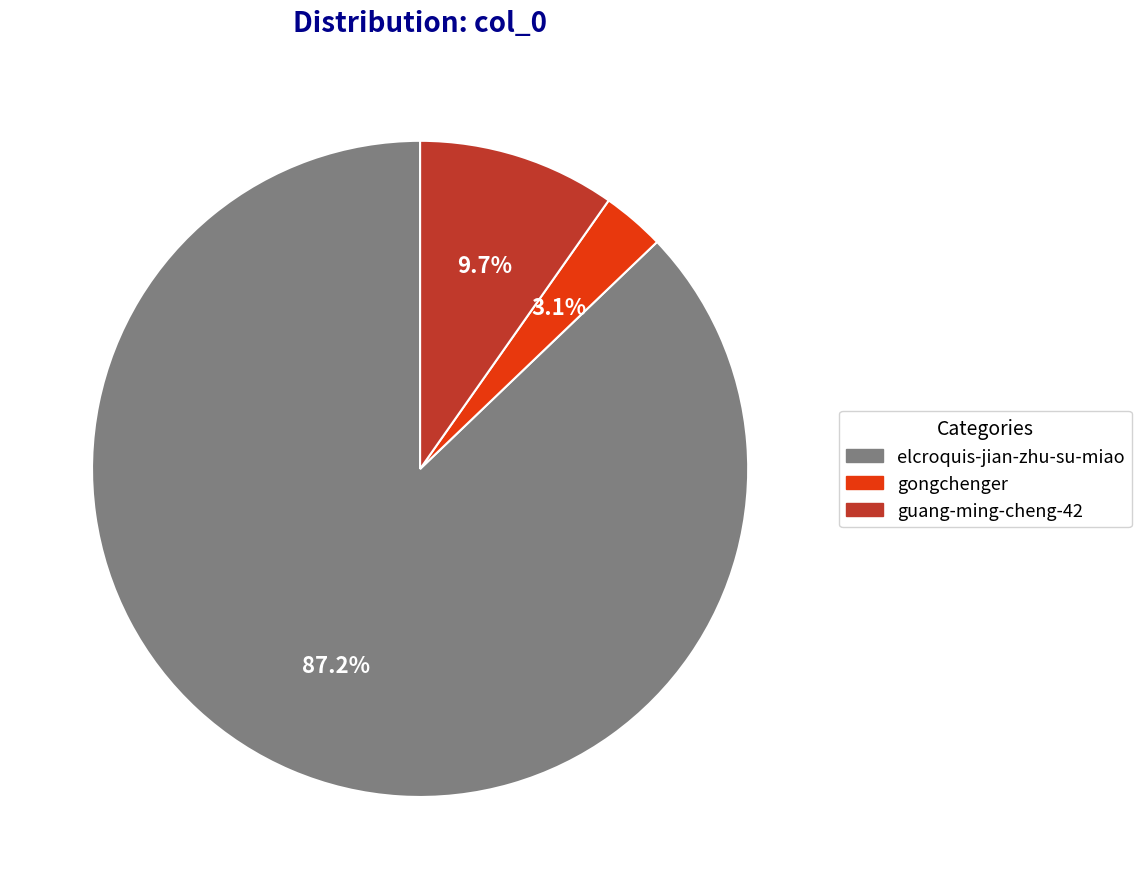

To the nearest percent, what is the difference between the gongchenger and elcroquis-jian-zhu-su-miao slice percentages?

84%